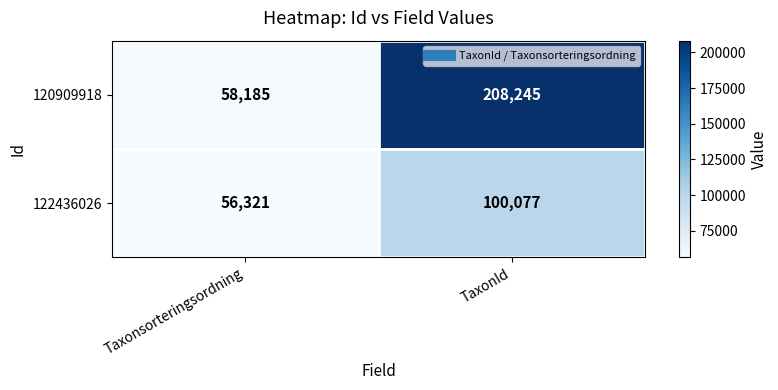

What is the total value across all series at Taxonsorteringsordning?

114506